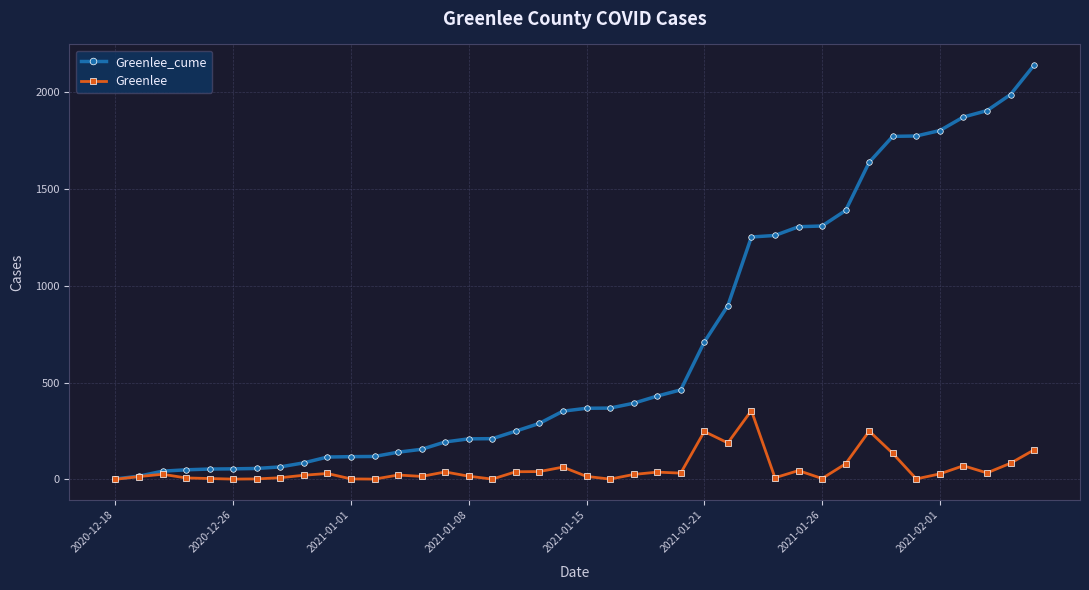

What is the maximum value for Greenlee?

355